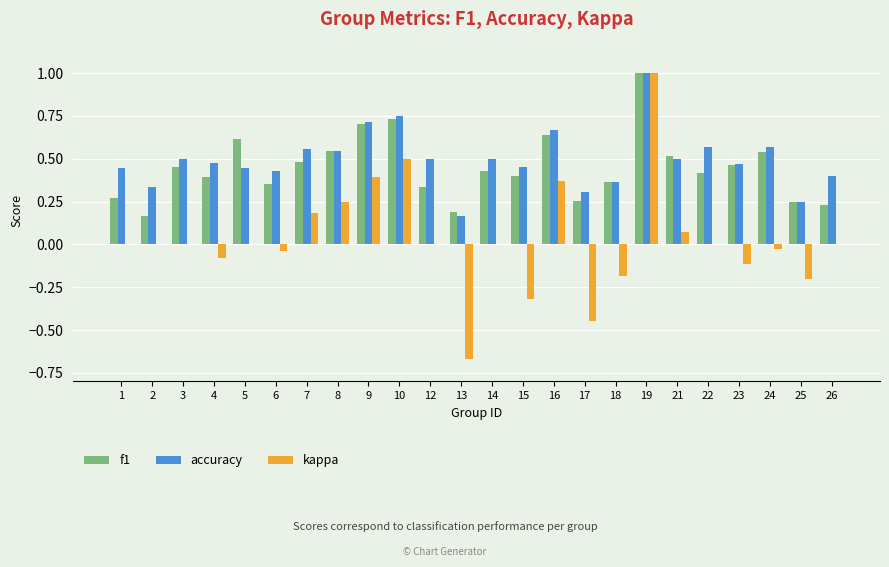

What is the sum of all accuracy values?

11.9